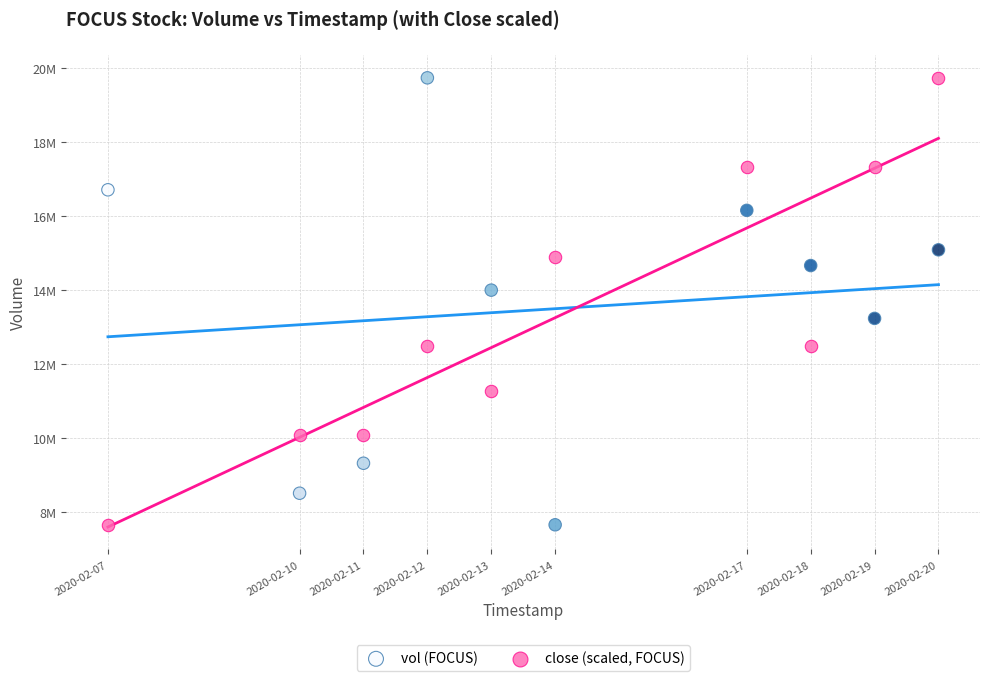

What are all the series names shown in the legend?

vol (FOCUS), close (scaled, FOCUS)